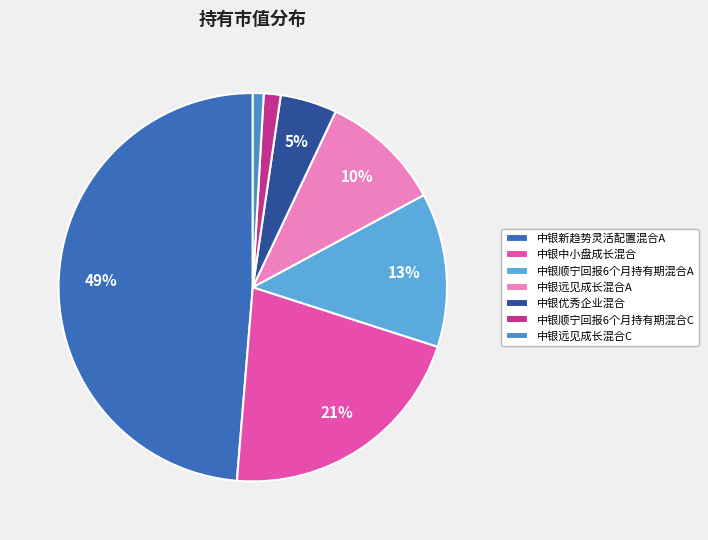

The 中银远见成长混合C slice represents 1% of the pie. True or false?

True